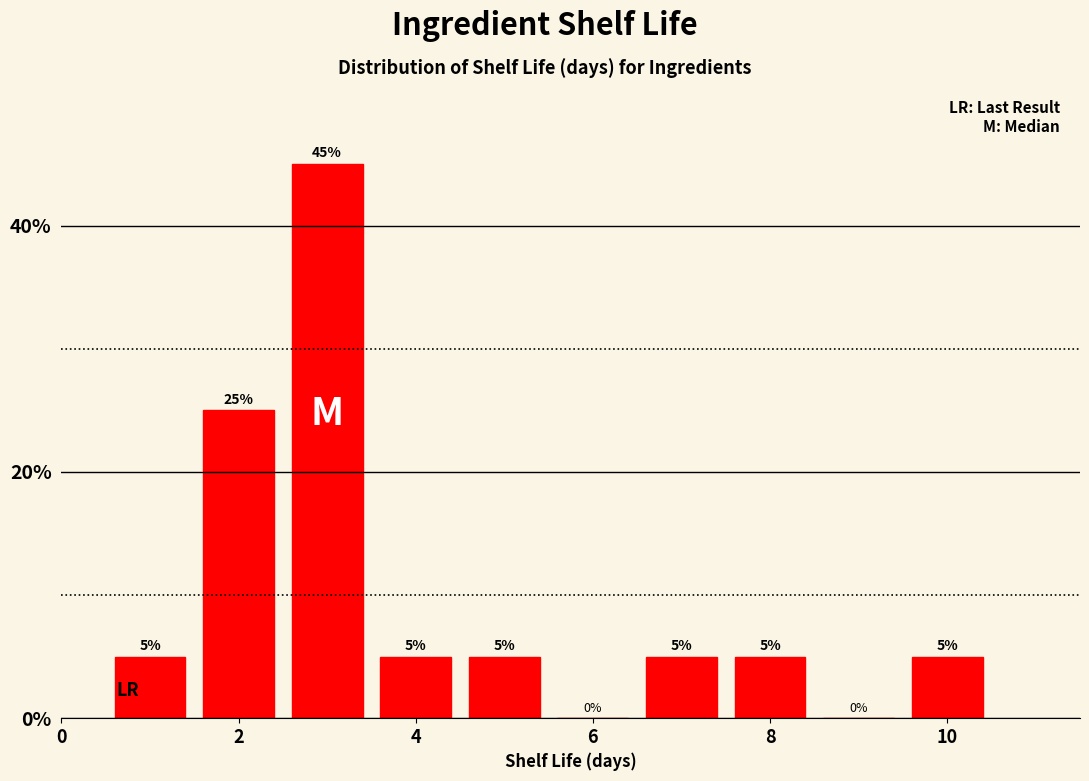

Over which range of the x-axis is the bar tallest?

2.5 to 3.5